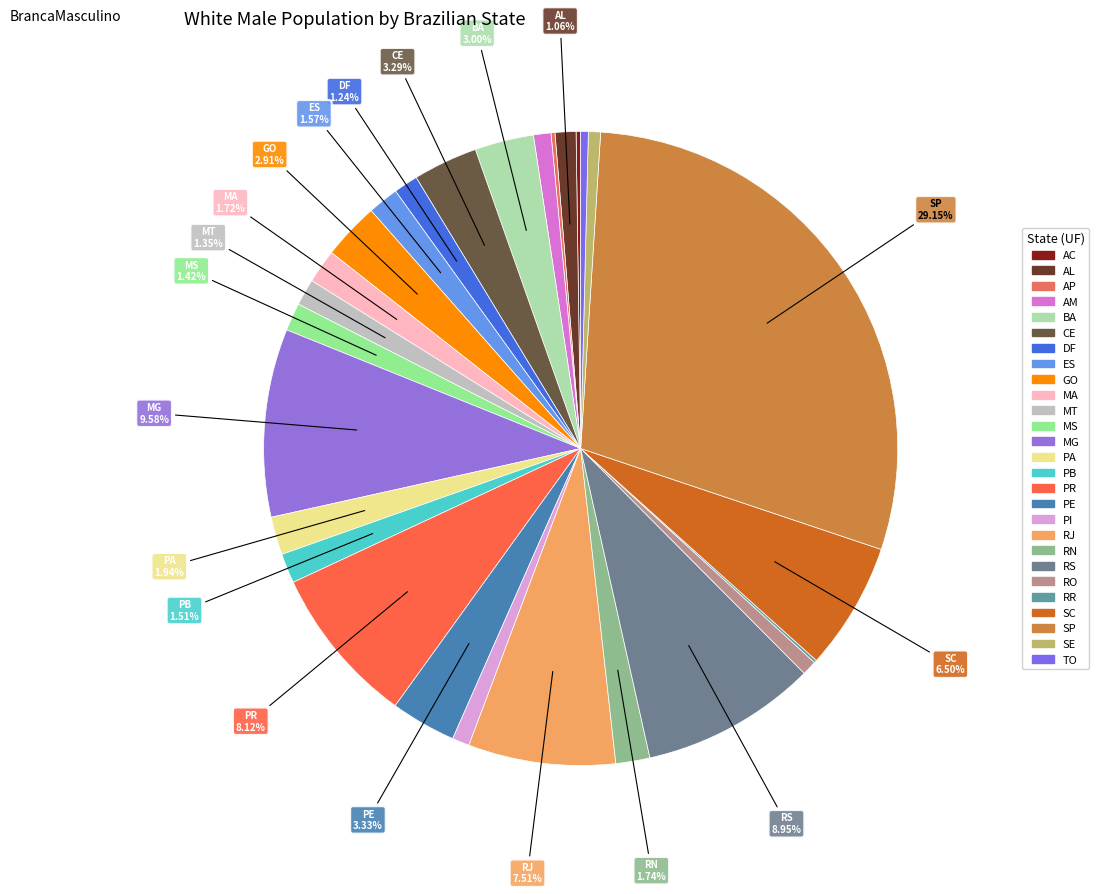

What percentage is the SP slice, to the nearest percent?

29%